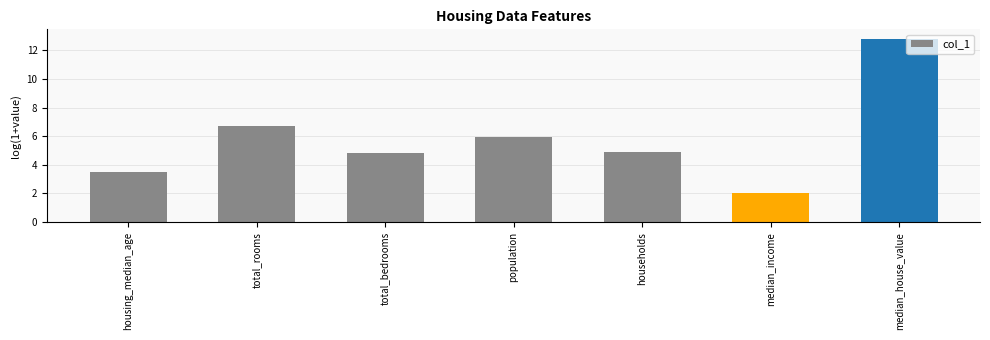

At which label does the data first exceed 4?

total_rooms